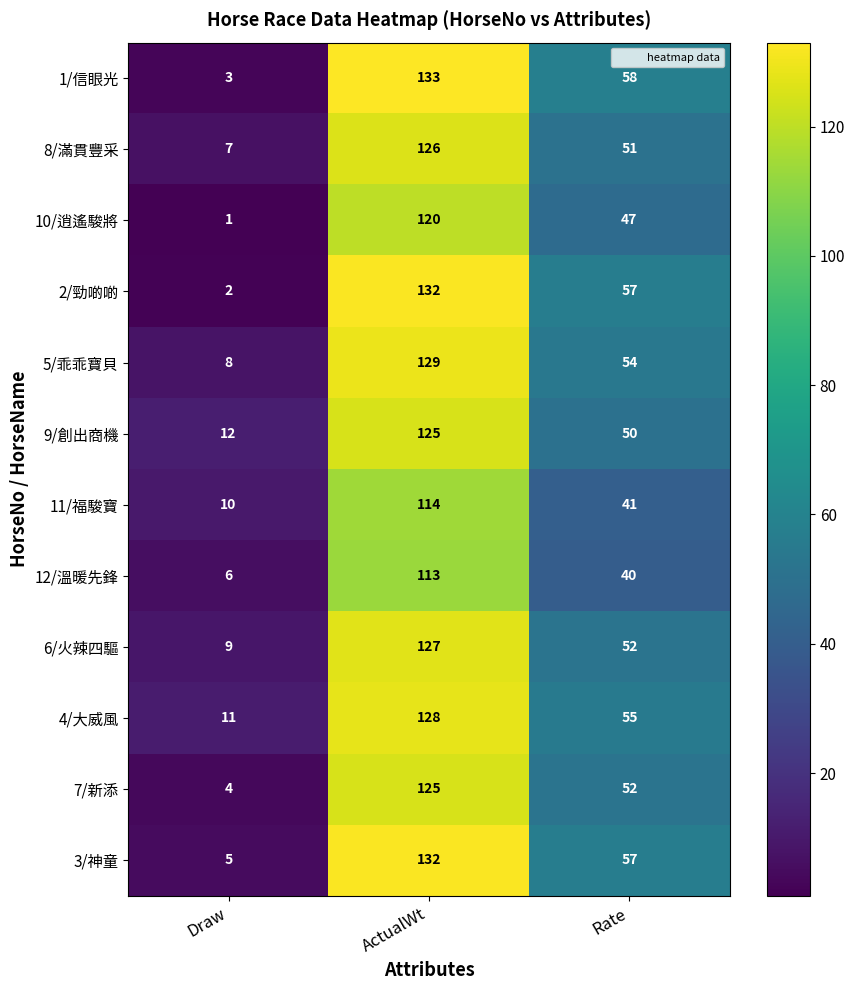

What is the difference between the highest and lowest values at ActualWt?

20